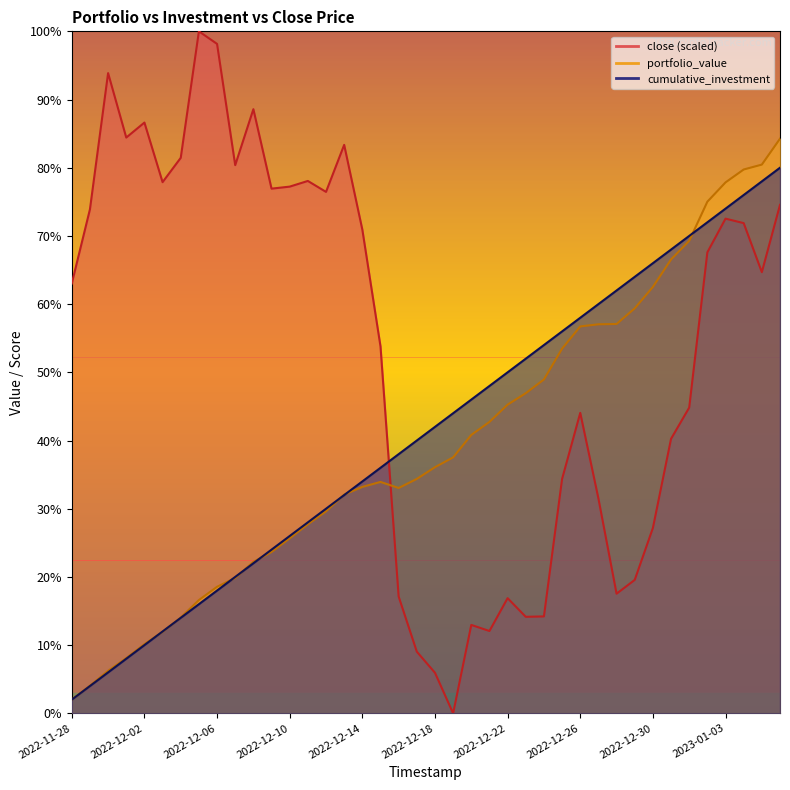

Reading right to left, list all the values displayed in this chart.

portfolio_value: 2023-01-06=84.3	2023-01-05=80.5	2023-01-04=79.7	2023-01-03=77.8	2023-01-02=75.0	2023-01-01=69.3	2022-12-31=66.5	2022-12-30=62.5	2022-12-29=59.4	2022-12-28=57.1	2022-12-27=57.0	2022-12-26=56.7	2022-12-25=53.5	2022-12-24=49.0	2022-12-23=46.9	2022-12-22=45.3	2022-12-21=42.7	2022-12-20=40.8	2022-12-19=37.5	2022-12-18=36.1	2022-12-17=34.4	2022-12-16=33.0	2022-12-15=33.9	2022-12-14=33.2	2022-12-13=32.1	2022-12-12=29.6	2022-12-11=27.7	2022-12-10=25.7	2022-12-09=23.7	2022-12-08=22.2	2022-12-07=19.9	2022-12-06=18.6	2022-12-05=16.6	2022-12-04=14.0	2022-12-03=11.9	2022-12-02=10.1	2022-12-01=8.1	2022-11-30=6.2	2022-11-29=4.0	2022-11-28=2.0
cumulative_investment: 2023-01-06=80.0	2023-01-05=78.0	2023-01-04=76.0	2023-01-03=74.0	2023-01-02=72.0	2023-01-01=70.0	2022-12-31=68.0	2022-12-30=66.0	2022-12-29=64.0	2022-12-28=62.0	2022-12-27=60.0	2022-12-26=58.0	2022-12-25=56.0	2022-12-24=54.0	2022-12-23=52.0	2022-12-22=50.0	2022-12-21=48.0	2022-12-20=46.0	2022-12-19=44.0	2022-12-18=42.0	2022-12-17=40.0	2022-12-16=38.0	2022-12-15=36.0	2022-12-14=34.0	2022-12-13=32.0	2022-12-12=30.0	2022-12-11=28.0	2022-12-10=26.0	2022-12-09=24.0	2022-12-08=22.0	2022-12-07=20.0	2022-12-06=18.0	2022-12-05=16.0	2022-12-04=14.0	2022-12-03=12.0	2022-12-02=10.0	2022-12-01=8.0	2022-11-30=6.0	2022-11-29=4.0	2022-11-28=2.0
close: 2023-01-06=74.6	2023-01-05=64.7	2023-01-04=71.9	2023-01-03=72.5	2023-01-02=67.6	2023-01-01=44.8	2022-12-31=40.2	2022-12-30=27.2	2022-12-29=19.6	2022-12-28=17.5	2022-12-27=31.5	2022-12-26=44.1	2022-12-25=34.4	2022-12-24=14.2	2022-12-23=14.1	2022-12-22=16.9	2022-12-21=12.1	2022-12-20=13.0	2022-12-19=0.0	2022-12-18=5.9	2022-12-17=9.0	2022-12-16=17.1	2022-12-15=53.8	2022-12-14=70.9	2022-12-13=83.4	2022-12-12=76.5	2022-12-11=78.1	2022-12-10=77.2	2022-12-09=76.9	2022-12-08=88.6	2022-12-07=80.4	2022-12-06=98.2	2022-12-05=100.0	2022-12-04=81.5	2022-12-03=77.9	2022-12-02=86.6	2022-12-01=84.4	2022-11-30=93.9	2022-11-29=73.9	2022-11-28=63.0